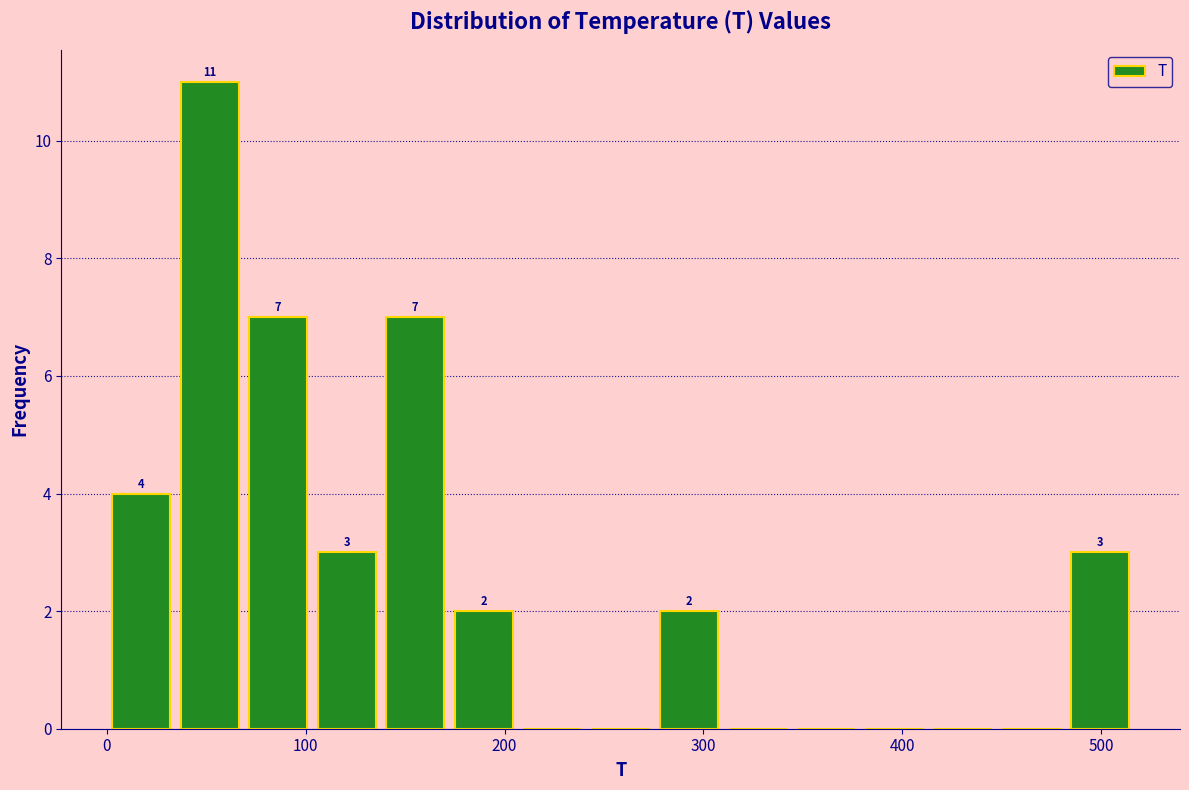

Read against the x-axis, roughly where is the centre of the tallest bar?

50